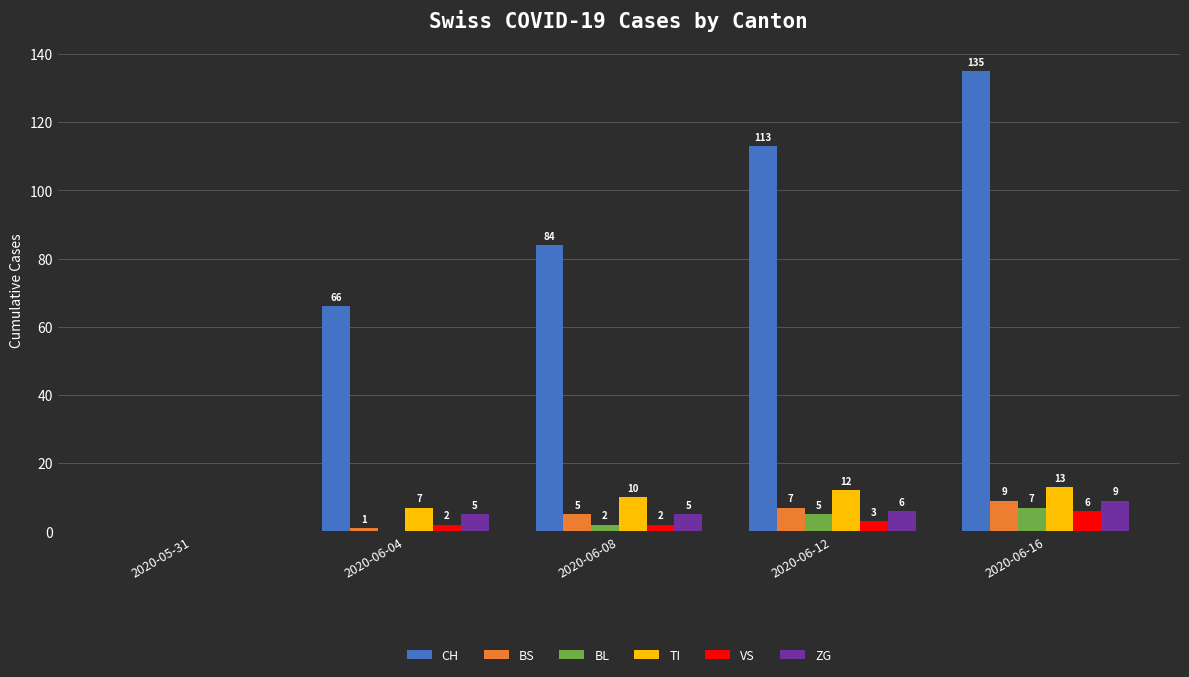

Which series has the largest total across all categories?

CH